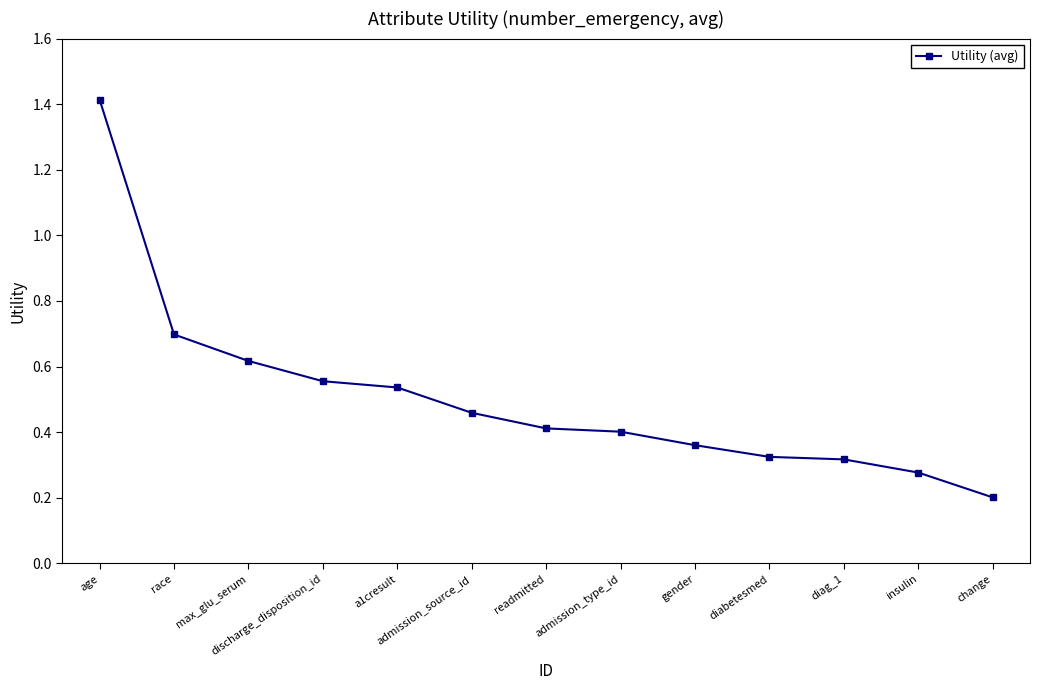

What is the change in value from race to change?

-0.5